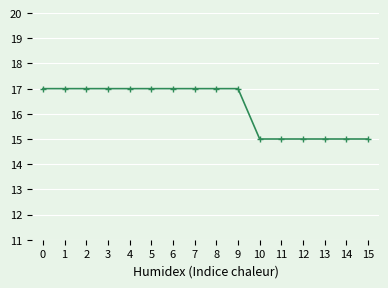

The chart shows a value of 26 at 12. True or false?

False